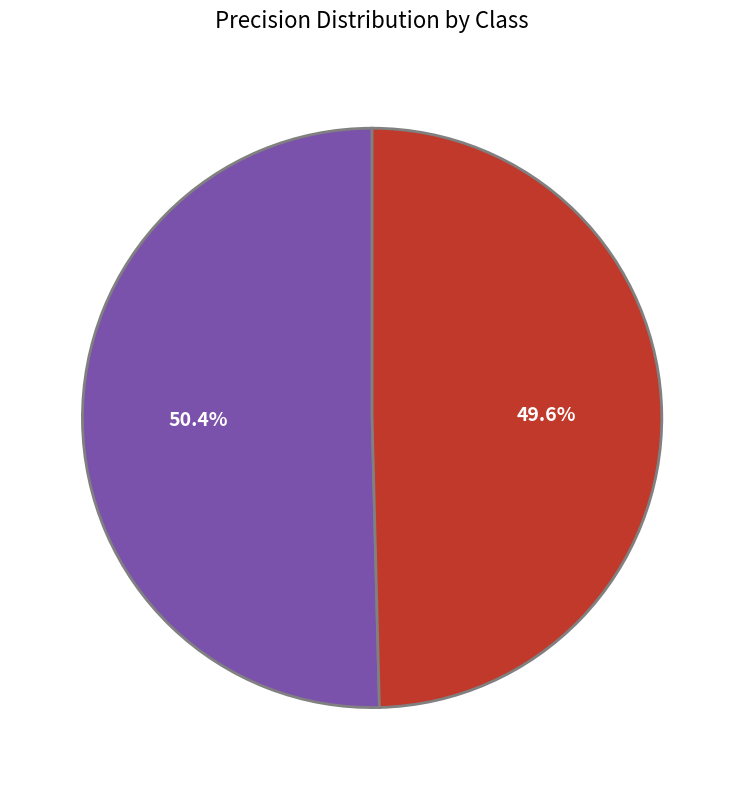

True or false: 0 accounts for 42% of the total.

False